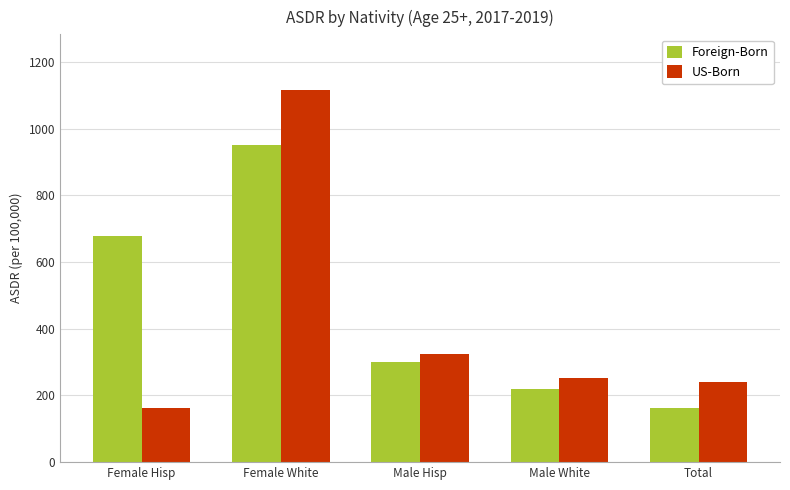

What is the label of the 3rd bar from the left?

Male Hisp